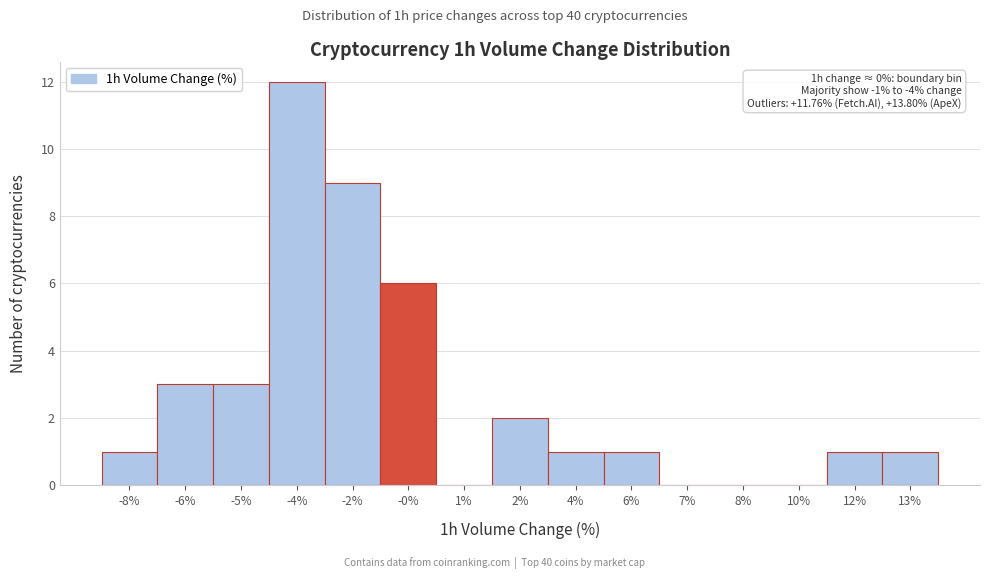

Reading right to left, what are all the values shown in this chart?

13%=1	12%=1	10%=0	8%=0	7%=0	6%=1	4%=1	2%=2	1%=0	-0%=6	-2%=9	-4%=12	-5%=3	-6%=3	-8%=1